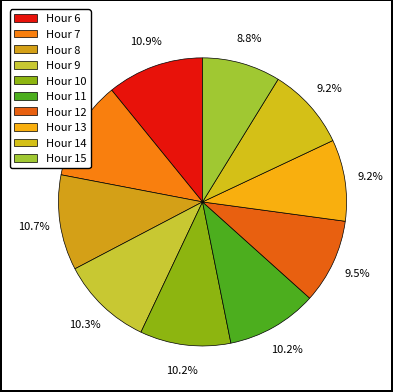

Count the number of slices in the pie.

10